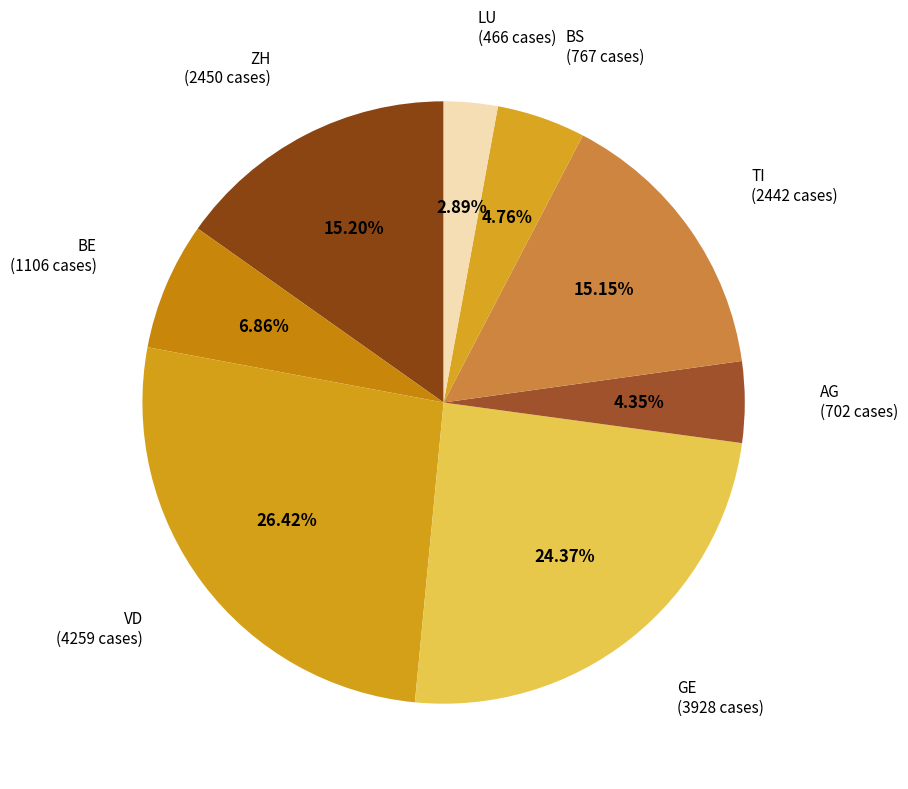

How many slices are in this pie chart?

8